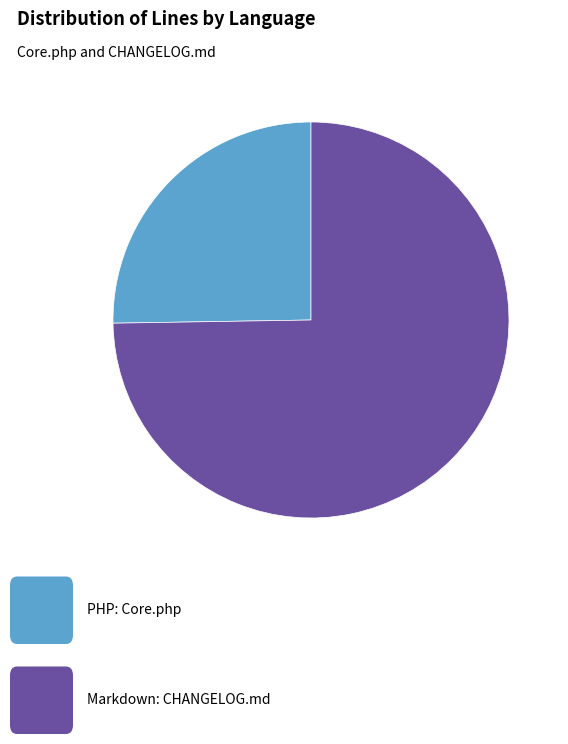

Is there any slice that represents more than half of the pie?

Yes